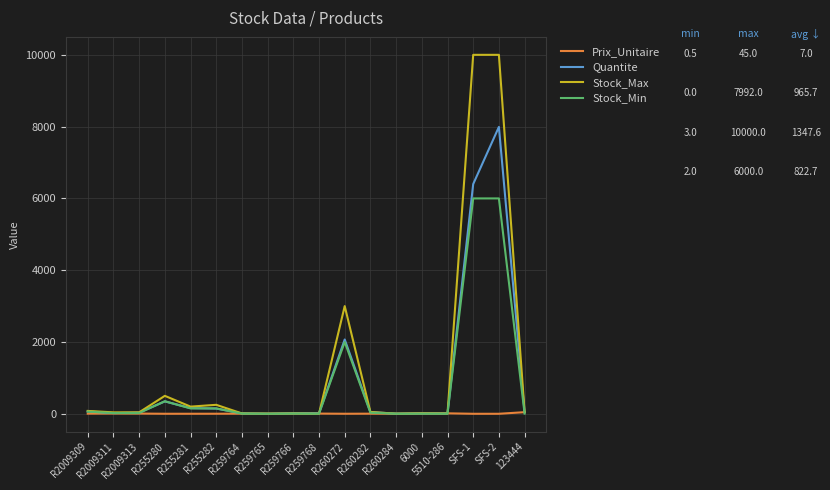

At which category is the sum across all series the highest?

SFS-2